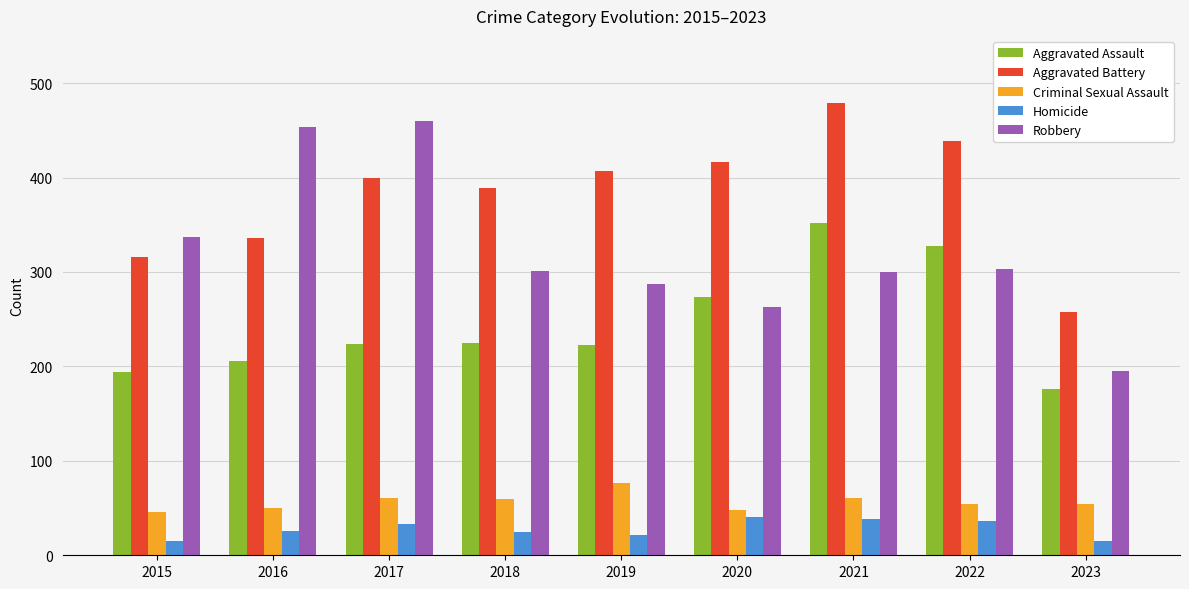

What is the value of the Criminal Sexual Assault bar at the 8th from the left?

54